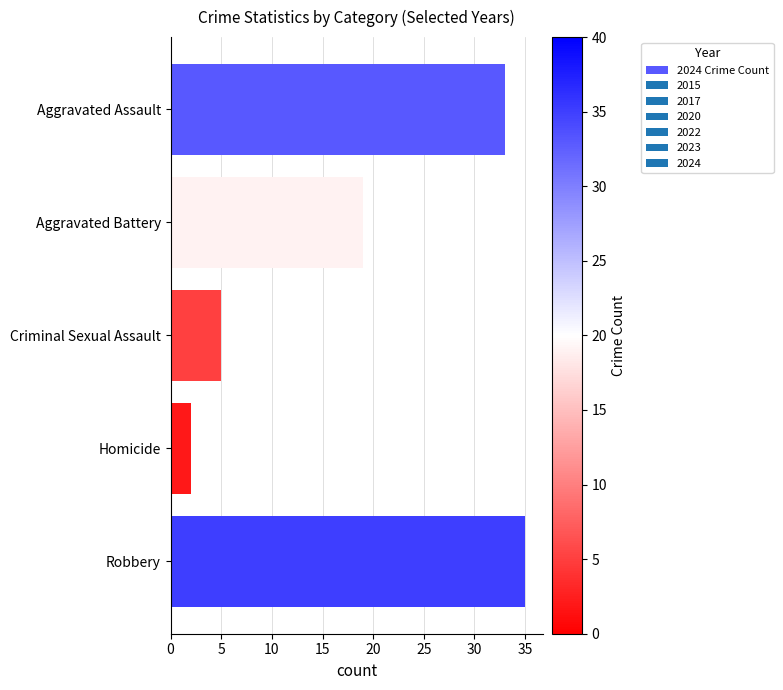

What is the change in value from Aggravated Assault to Criminal Sexual Assault?

-28